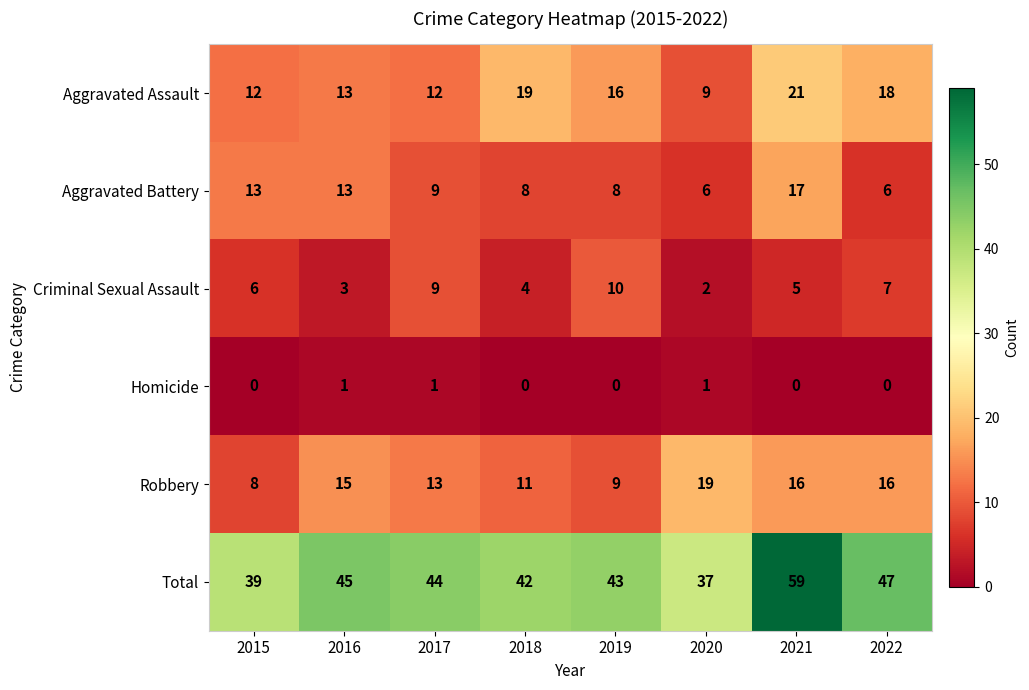

True or false: Criminal Sexual Assault has a value of 5 at 2021.

True